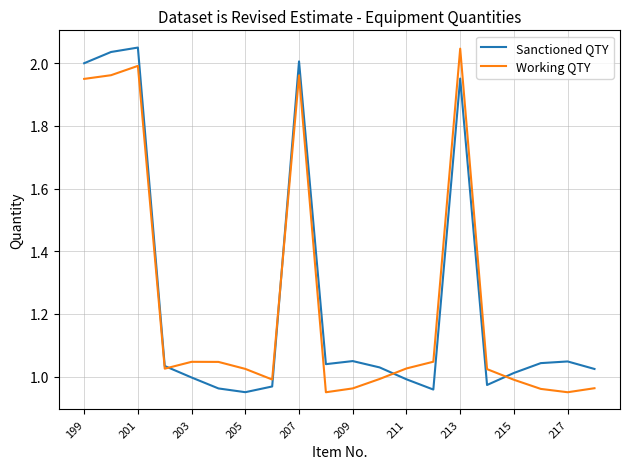

How many interior local peaks does the Sanctioned QTY series have?

5